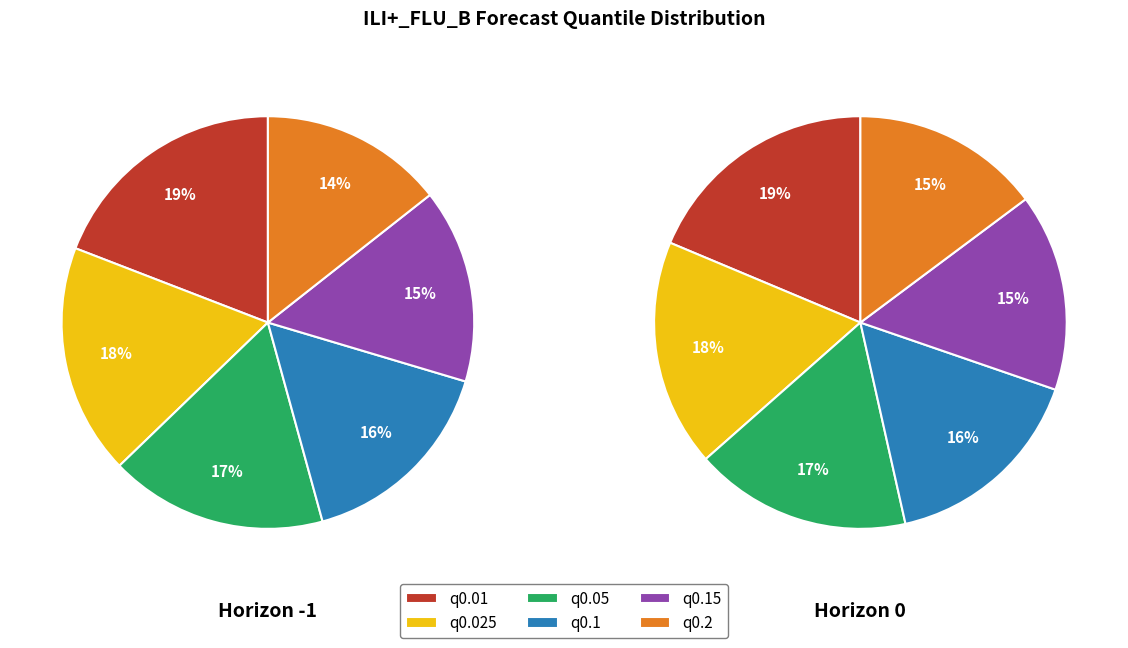

How many segments does this pie chart have?

6